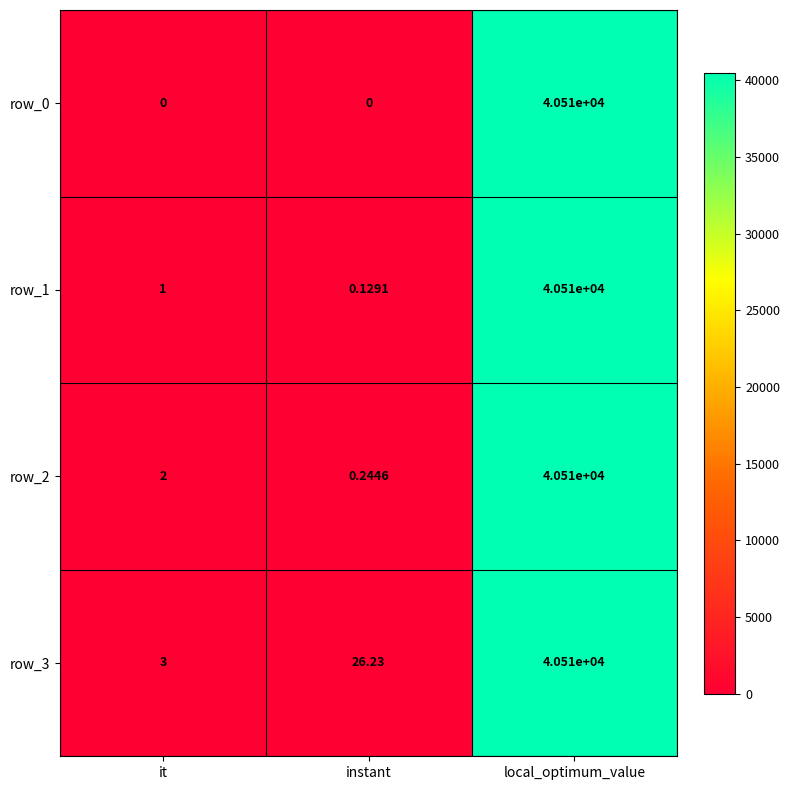

What is the difference between the row_1 values at local_optimum_value and instant?

40509.9